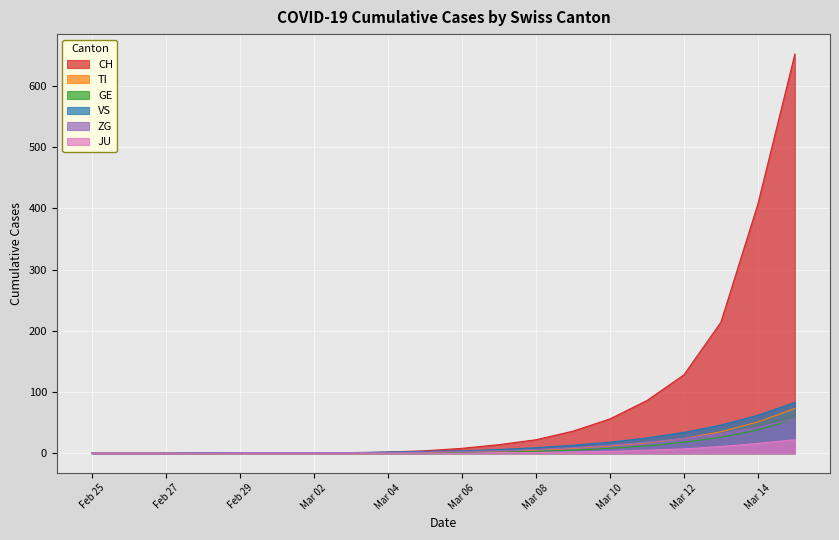

What is the total value across all series at Mar 02?

2